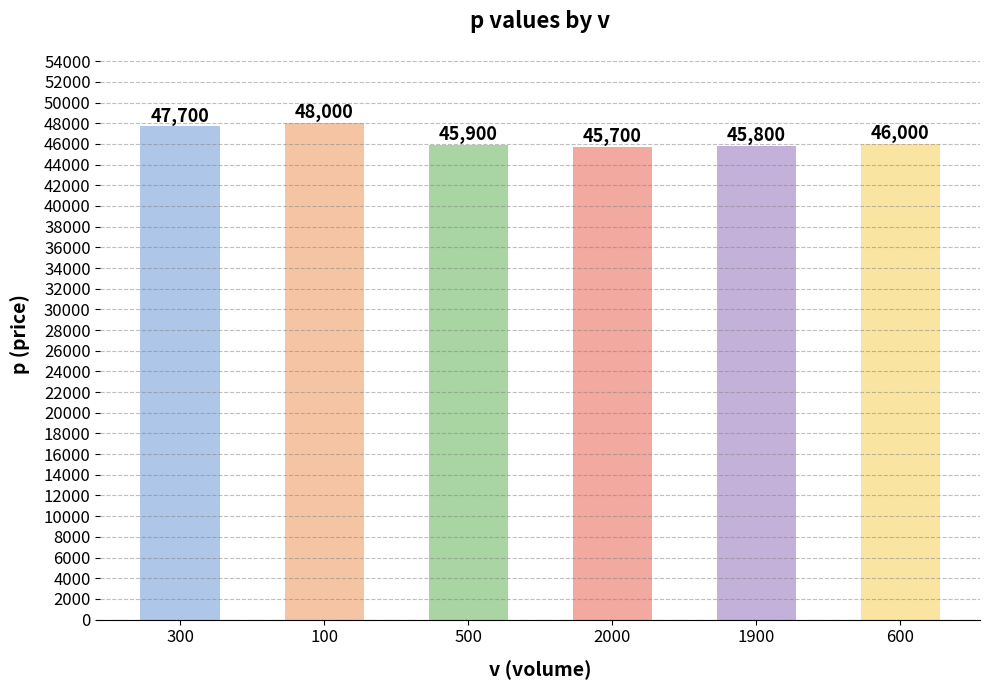

What is the label of the 5th bar from the right?

100